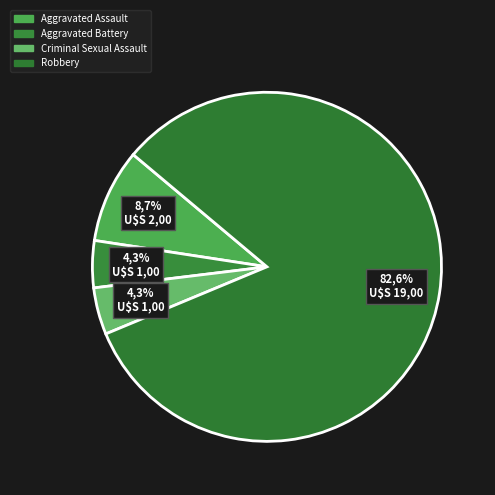

To the nearest percent, what percentage of the pie is Aggravated Assault?

9%